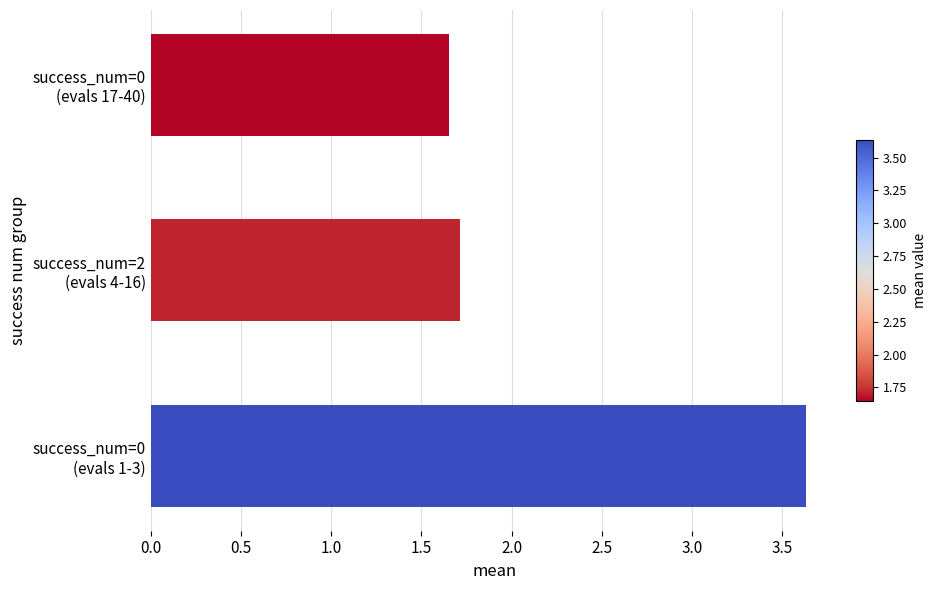

Are the bars grouped side by side (vs. stacked)?

No